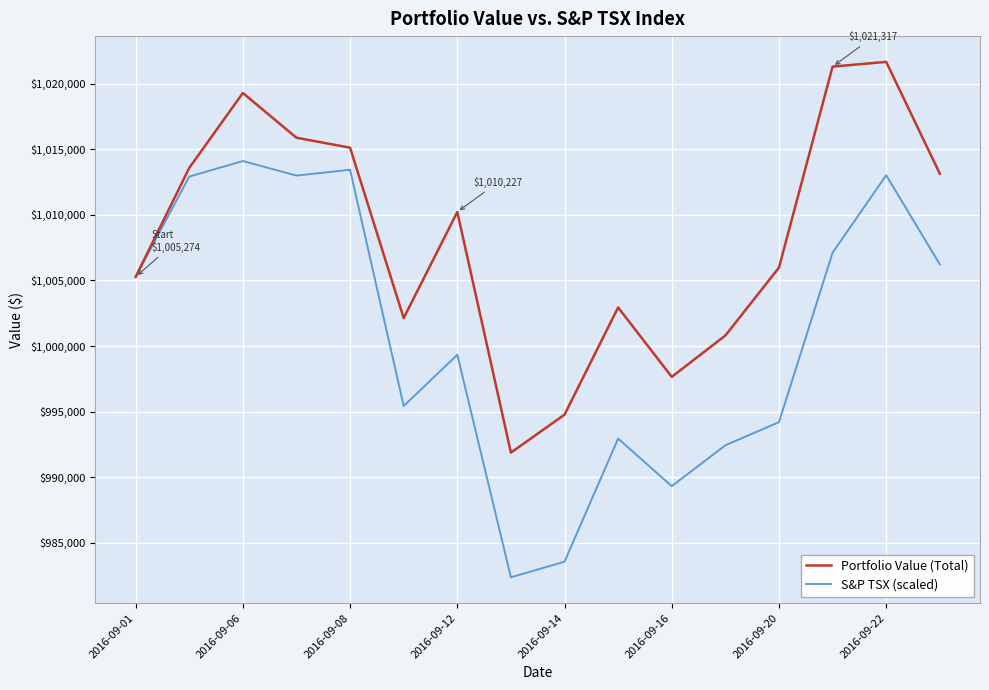

Which series has the largest total across all categories?

Portfolio Value (Total)